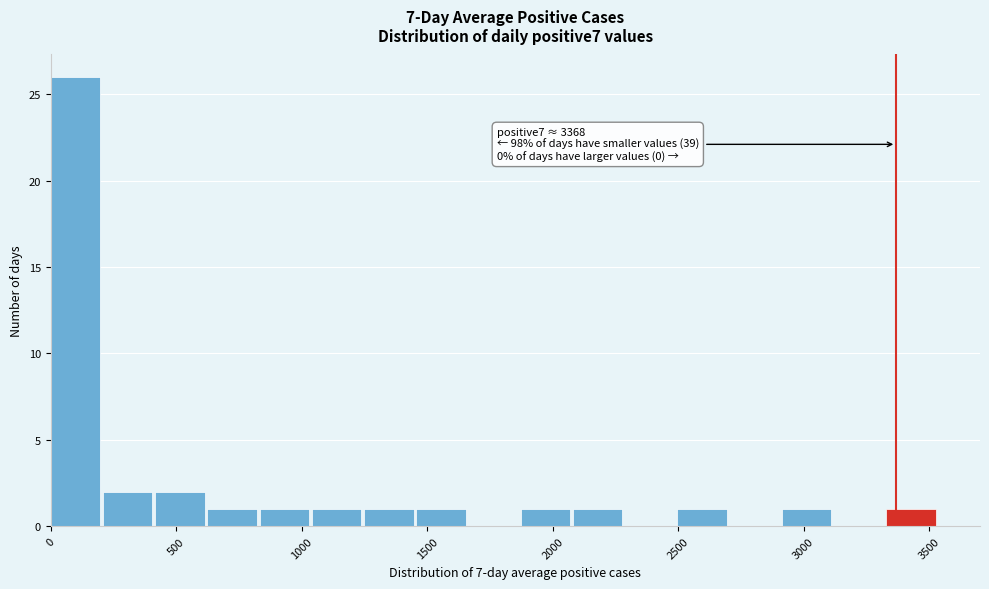

Over which range of the x-axis is the bar tallest?

0 to 200